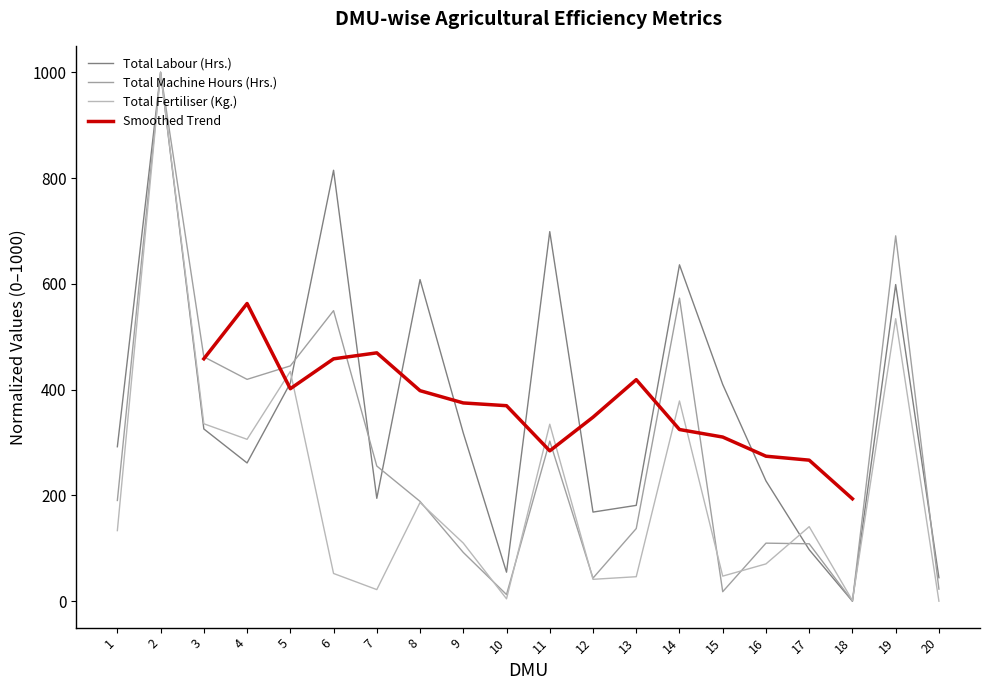

Rank the series at 1 from highest to lowest value.

Total Human Labour (Hrs.), Total Machine Hours (Hrs.), Total Fertiliser (Kg.)